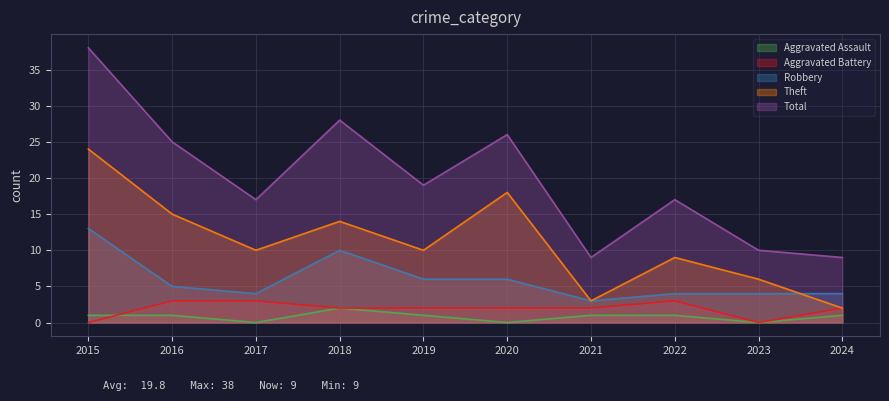

The value of Aggravated Assault at 2016 is 2. True or false?

False